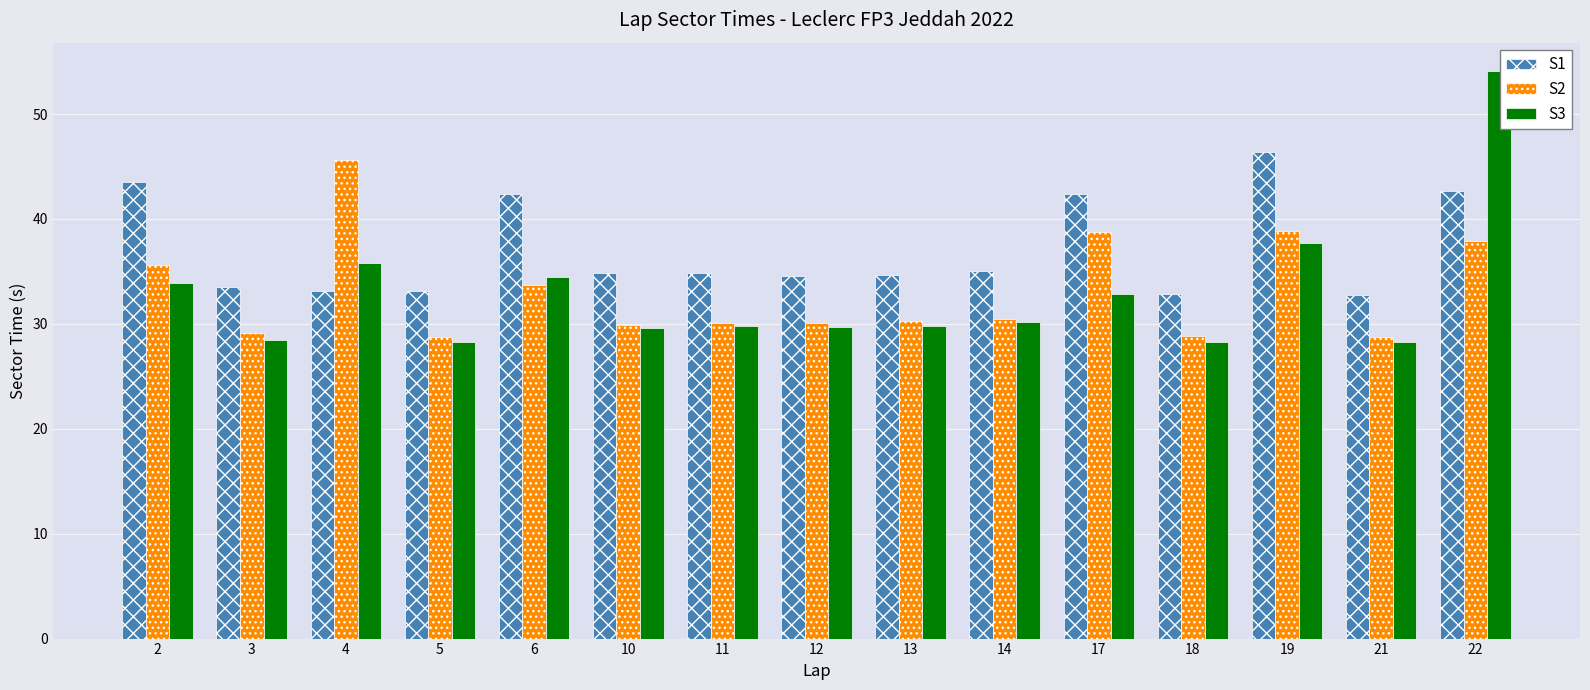

The value of S3 at 22 is 54.1. True or false?

True